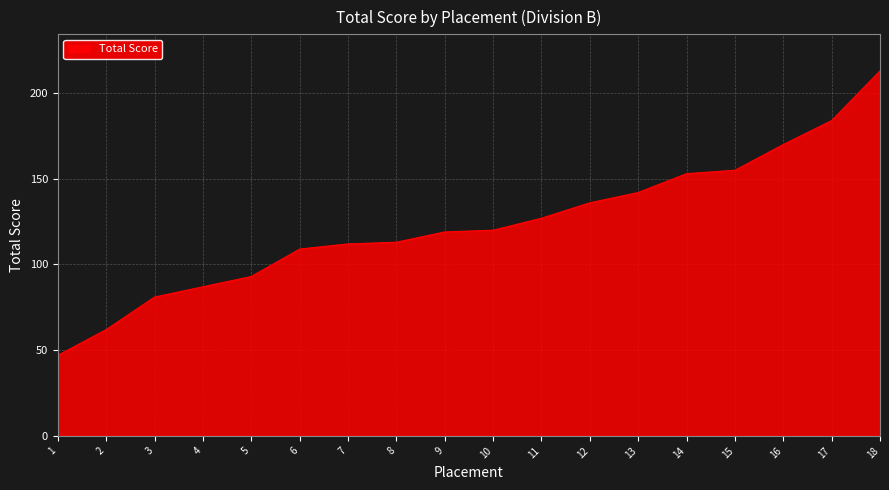

How many categories are shown in the chart?

18